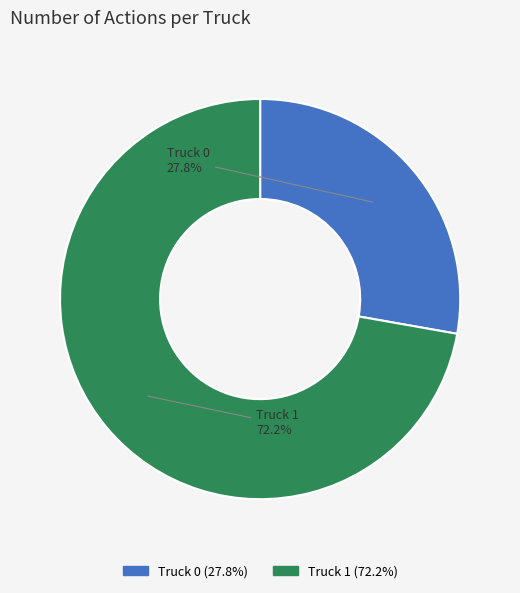

Between Truck 1 and Truck 0, which is larger?

Truck 1